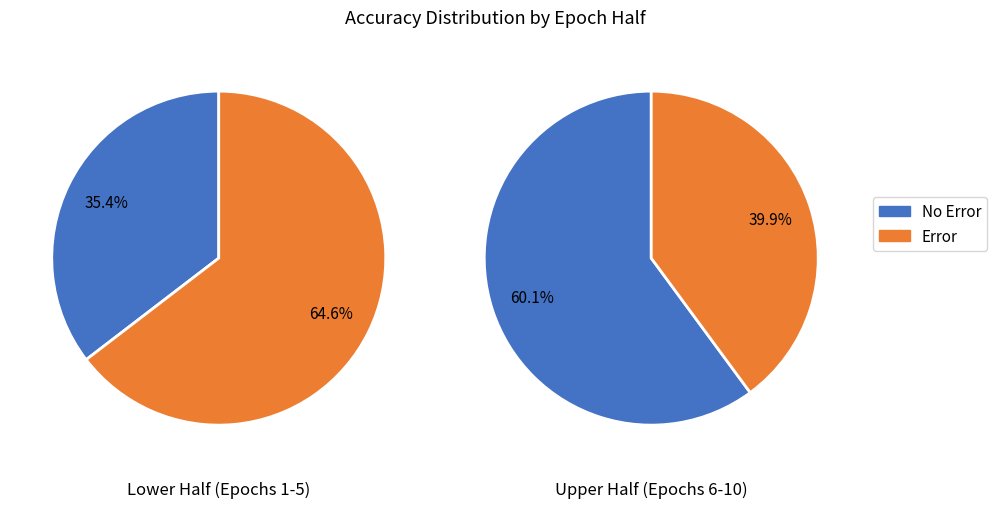

Does Epoch 10 represent more than half of the total?

No